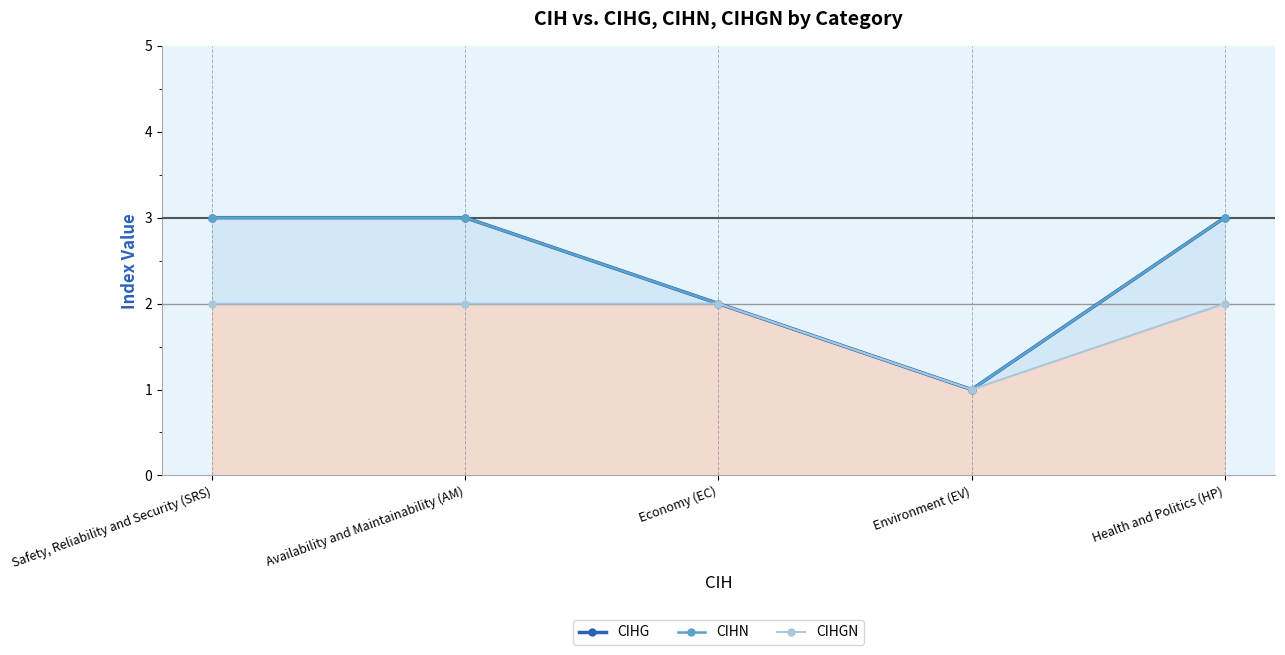

Where is the first local minimum for CIHGN?

Environment (EV)